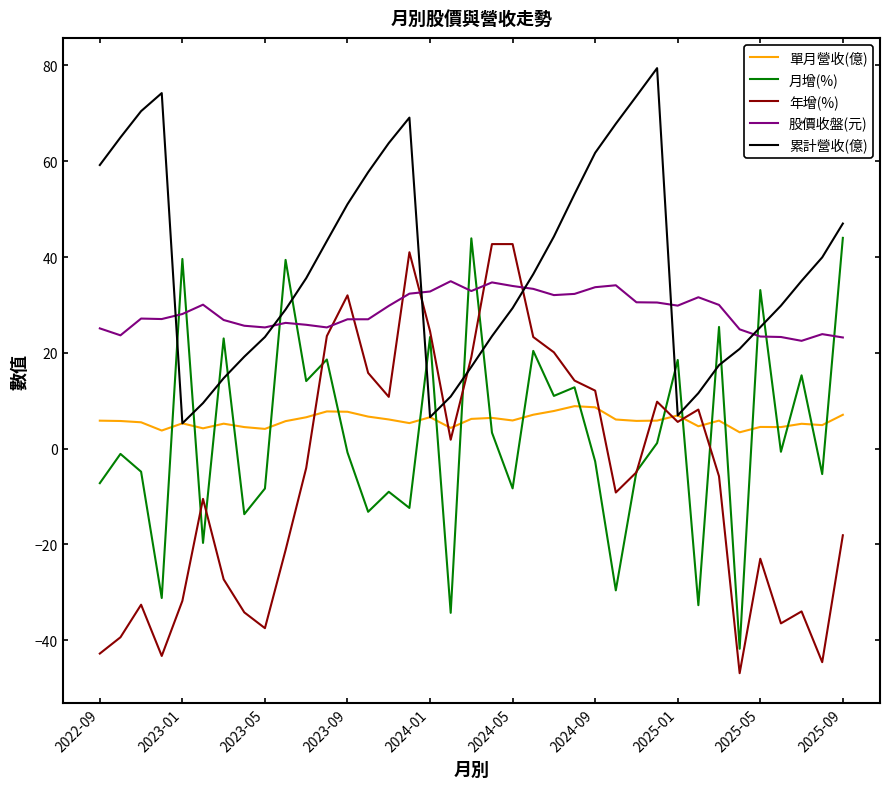

How many times do 股價收盤(元) and 年增(%) cross each other?

6